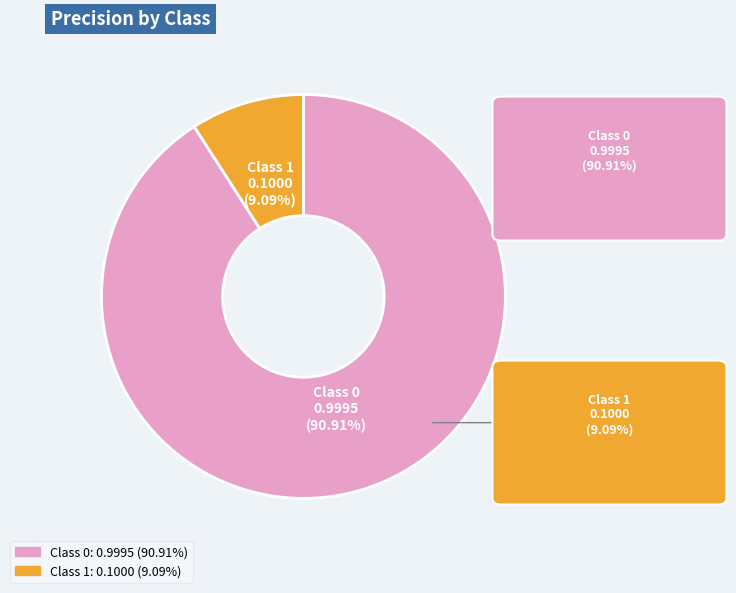

To the nearest percent, what is the average slice percentage?

50%